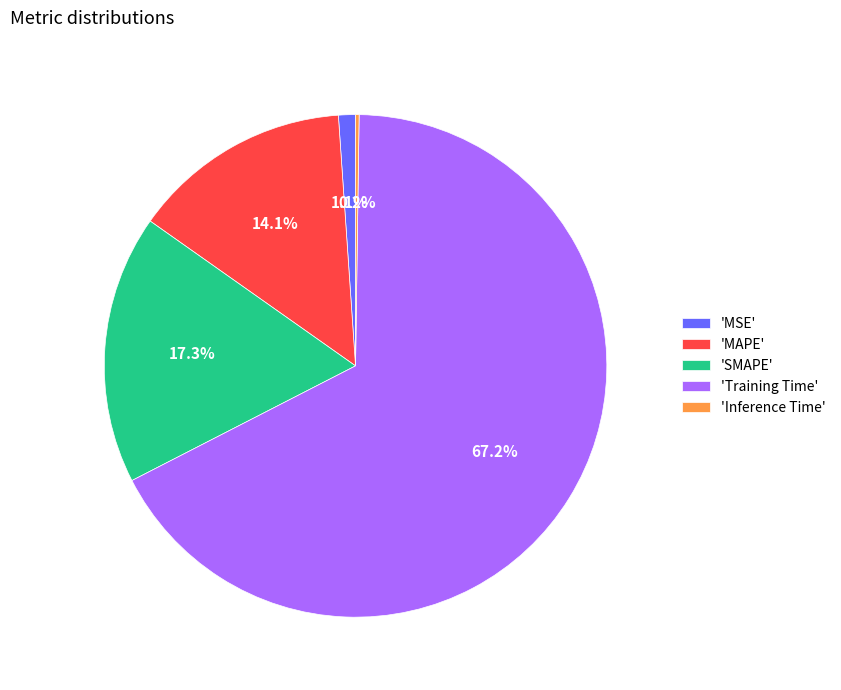

Is 'MSE' the majority of the pie?

No